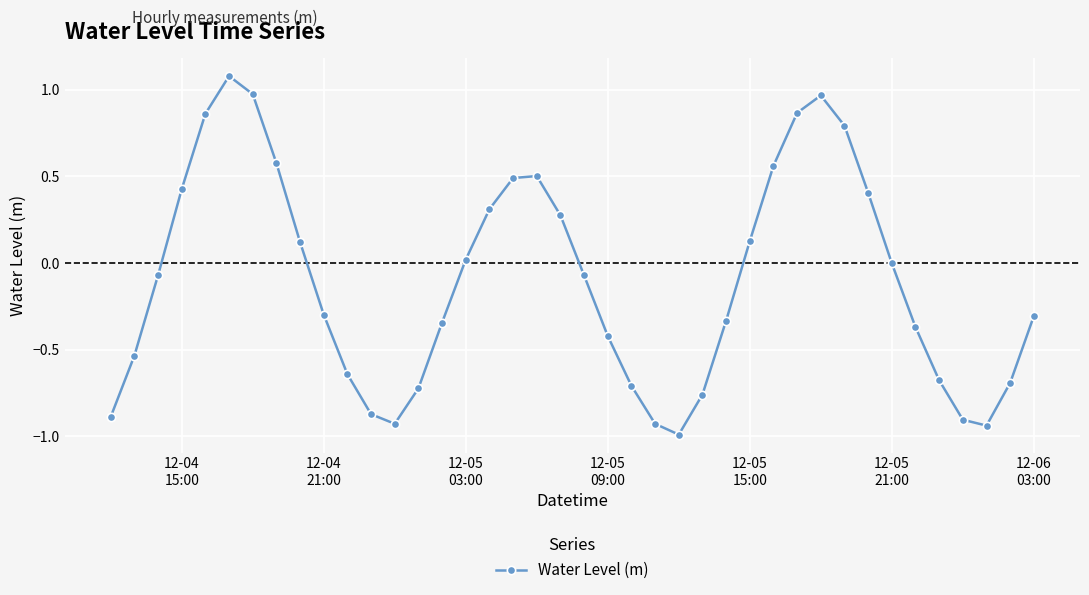

What is the greatest value displayed?

1.1